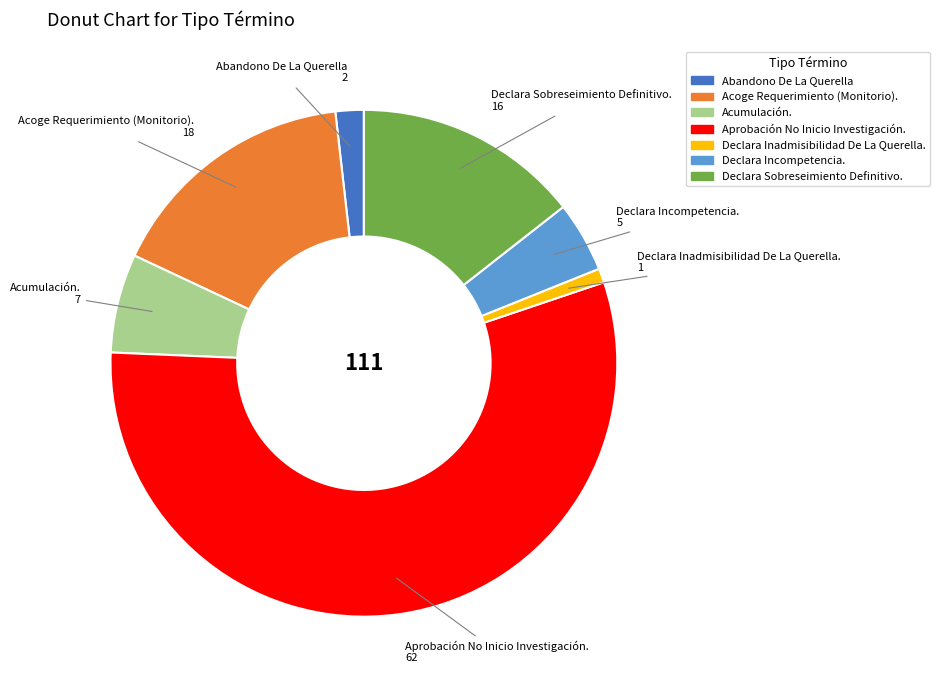

What is the largest slice in the pie chart?

Aprobación No Inicio Investigación.